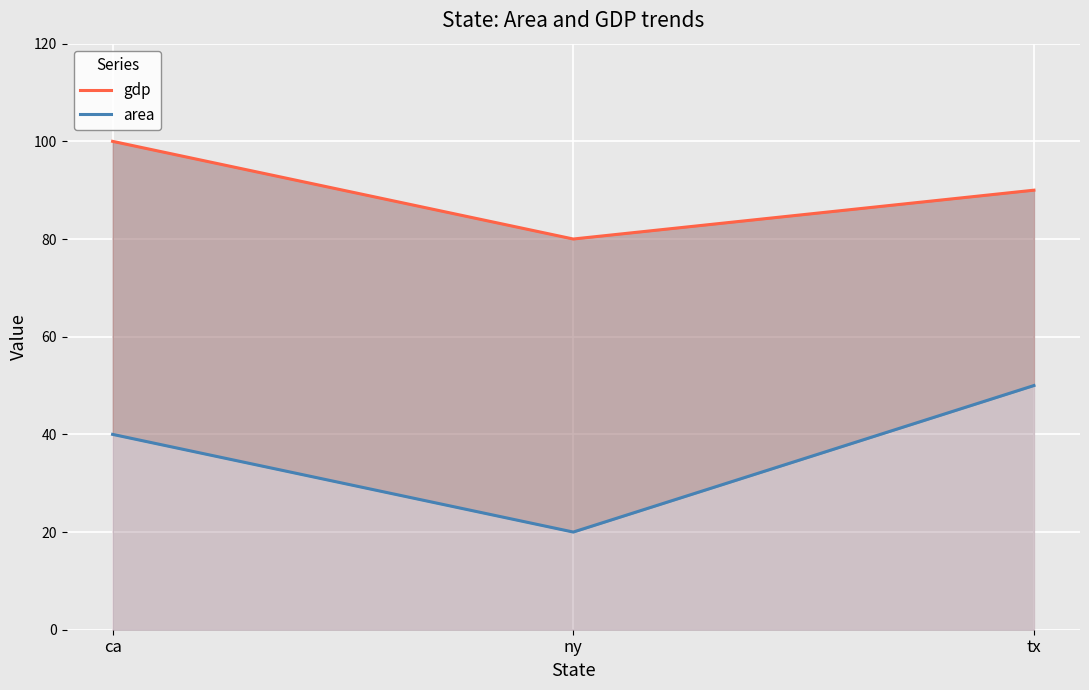

What is the difference between the area values at tx and ny?

30